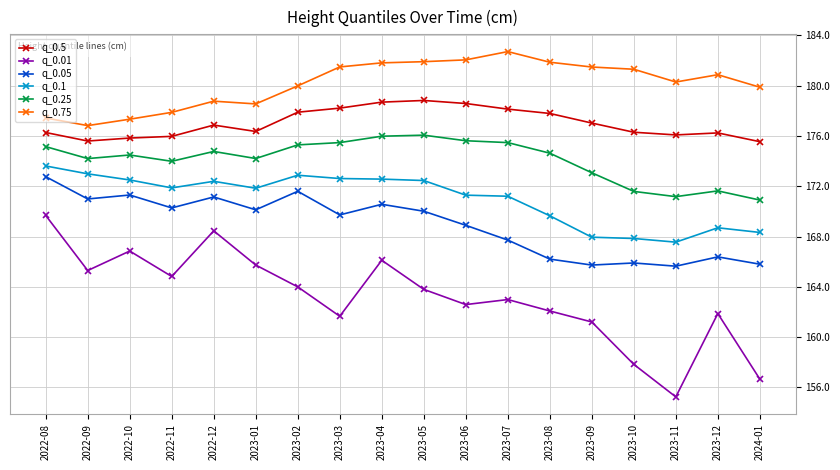

What is the value of the q_0.1 point at the 16th from the left?

167.6